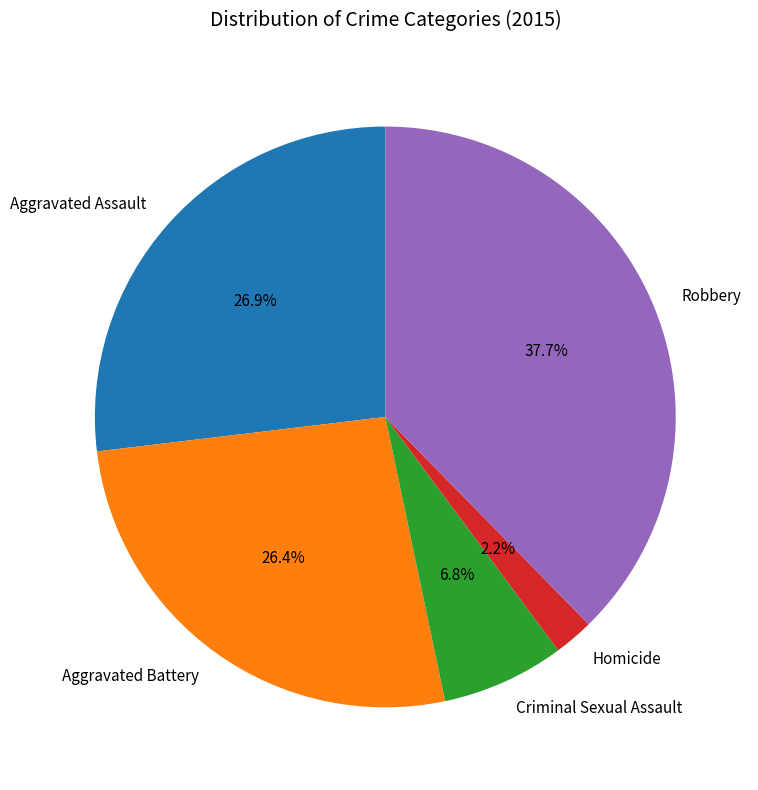

Is it true that Robbery is 38% of the pie?

True